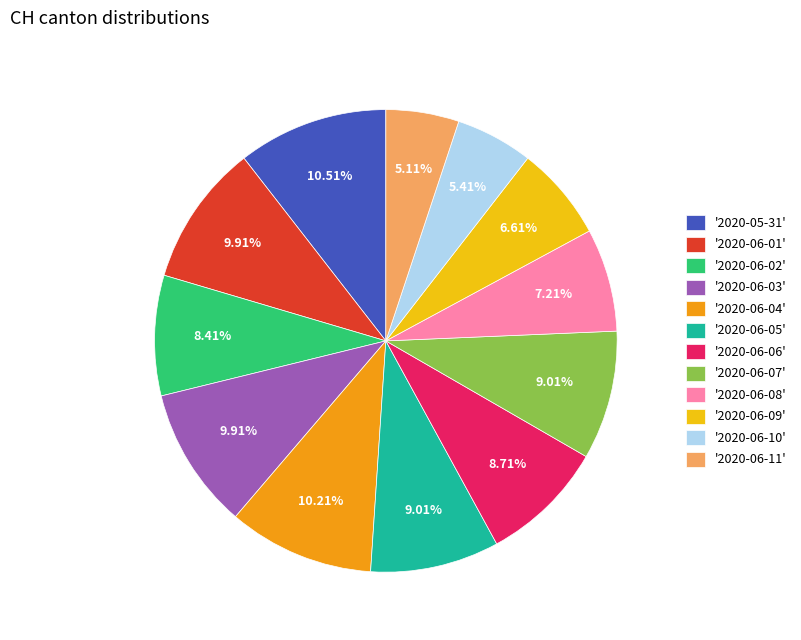

Do '2020-06-02' and '2020-06-05' together represent more than half of the pie?

No